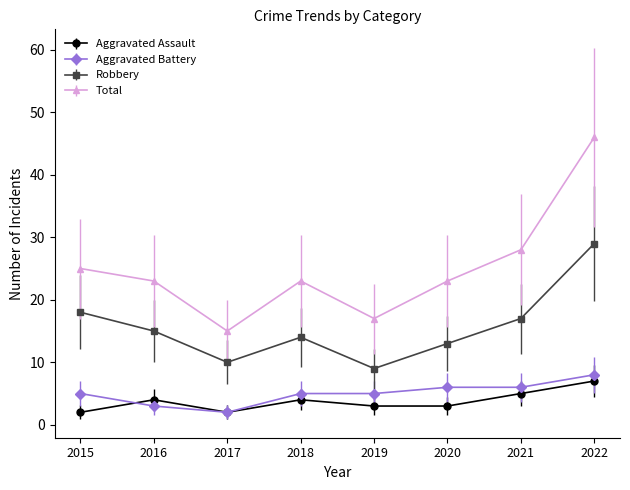

Where is the first local minimum for Aggravated Assault?

2017